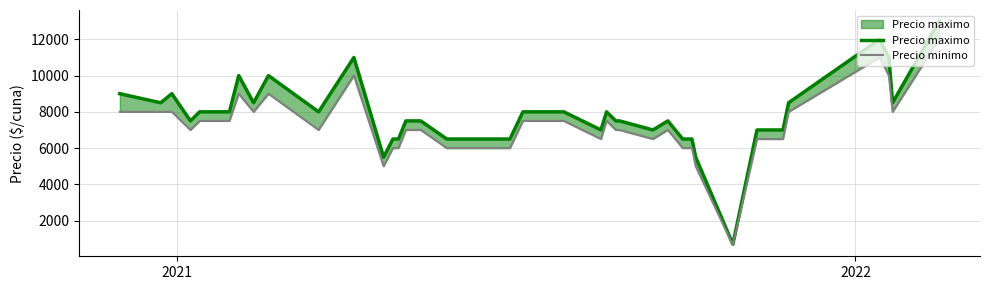

In Precio minimo, how many points are higher than both neighbors (excluding endpoints)?

6